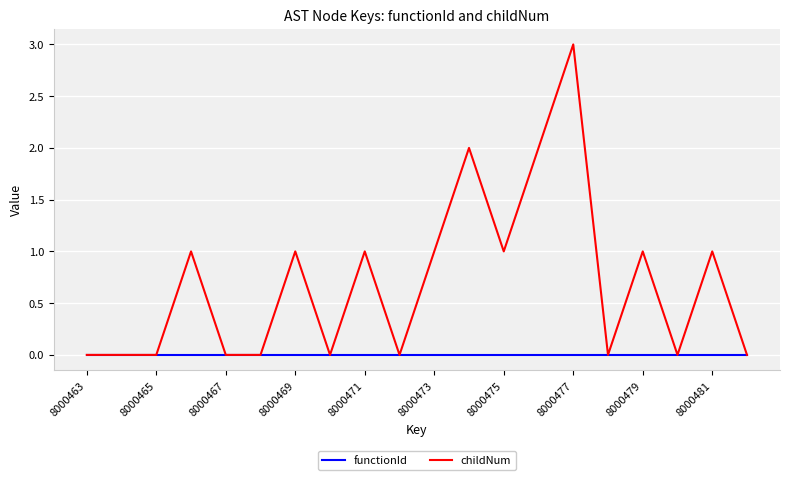

Which series has the widest spread of values?

childNum